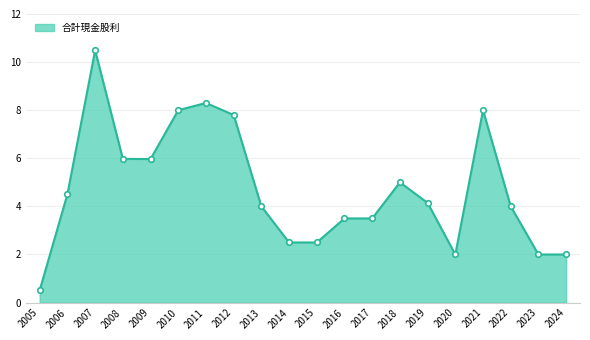

Approximately how many times larger is the value at 2011 compared to 2017?

2.4